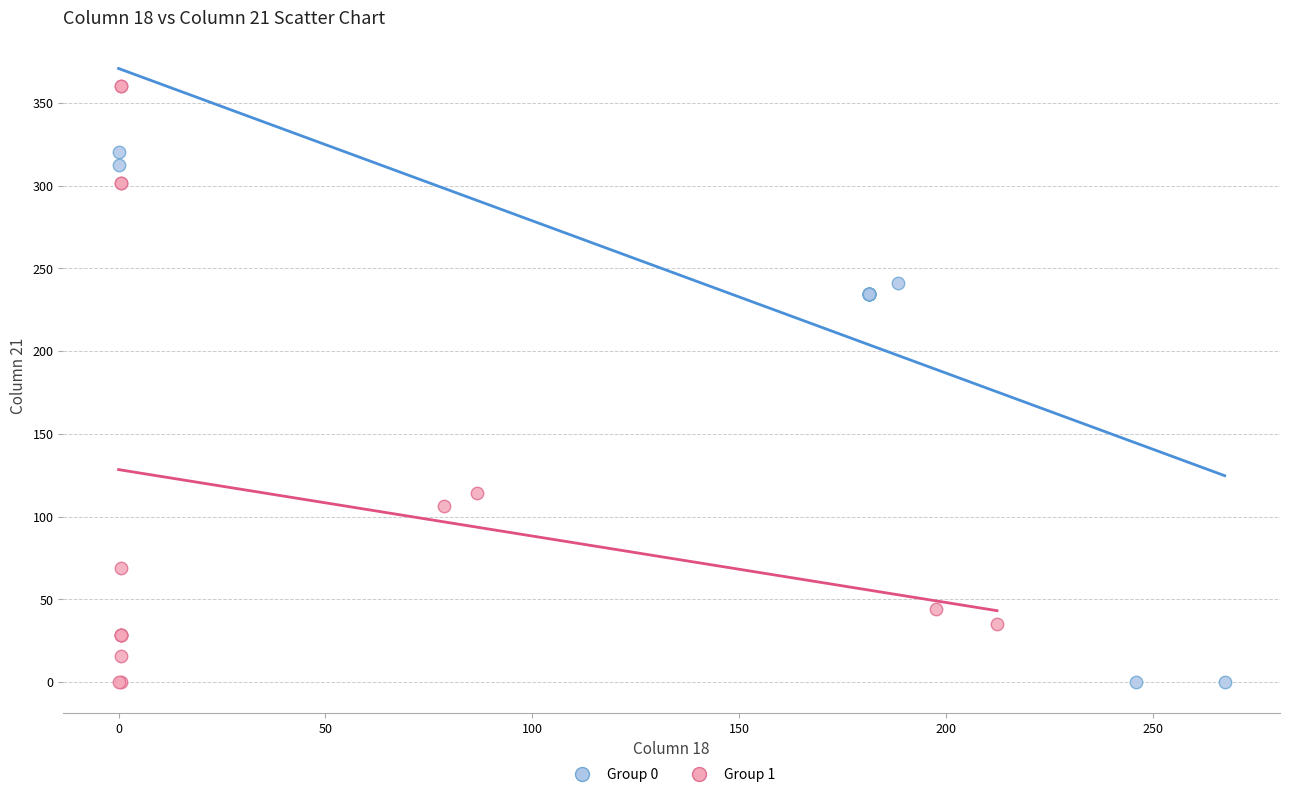

Which series reaches the maximum Y coordinate?

Group 1